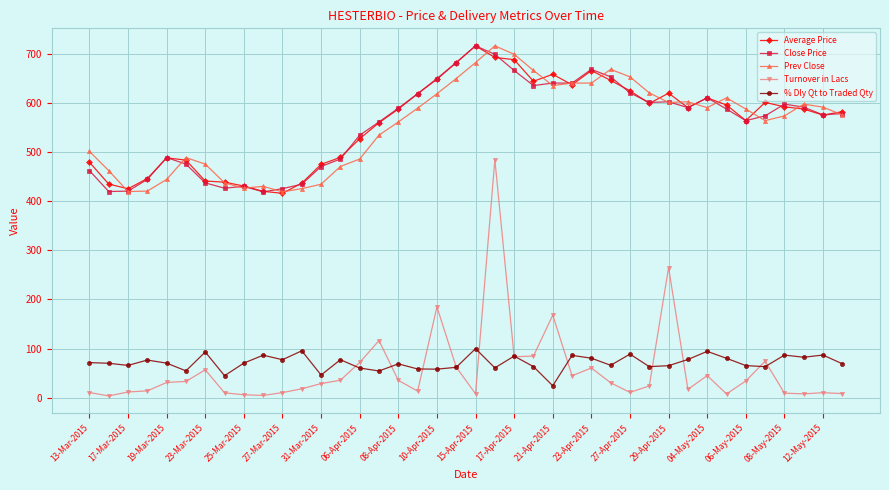

How many values in the % Dly Qt to Traded Qty series exceed 70?

21